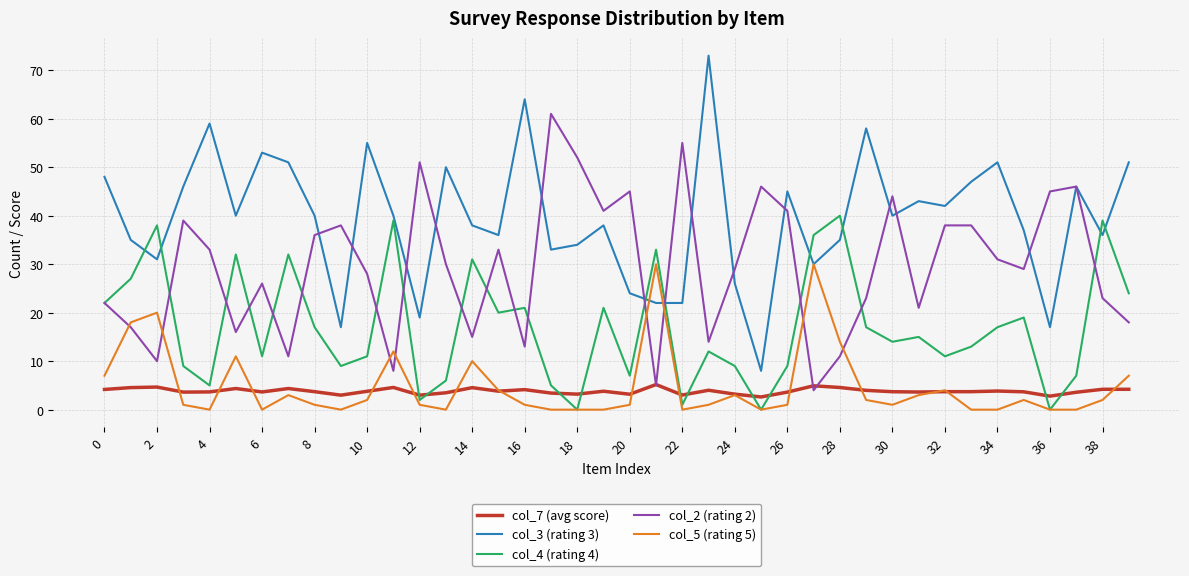

Which series has the largest total across all categories?

col_3 (rating 3)